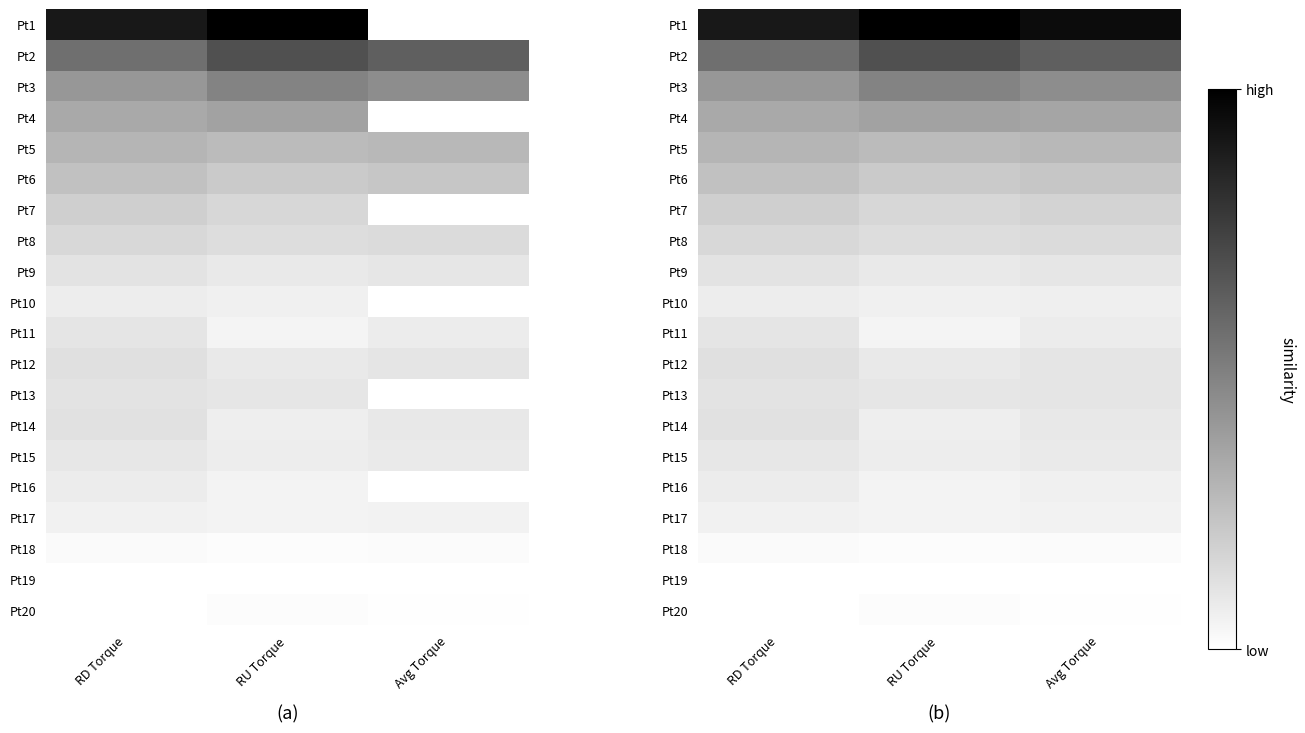

Which series has the largest range (max minus min)?

Pt2